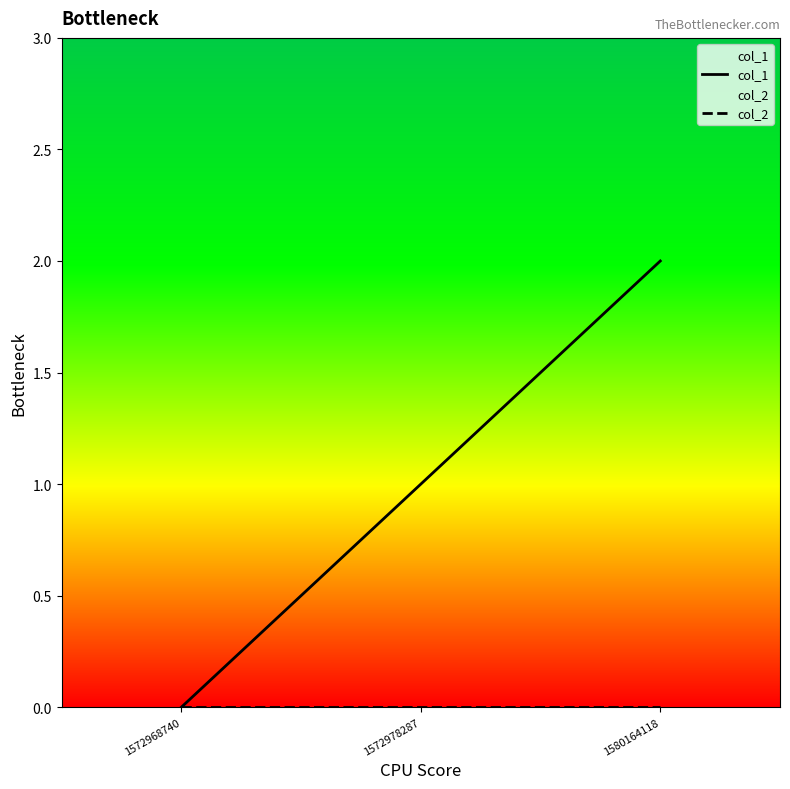

What are all the series names shown in the legend?

col_1, col_2